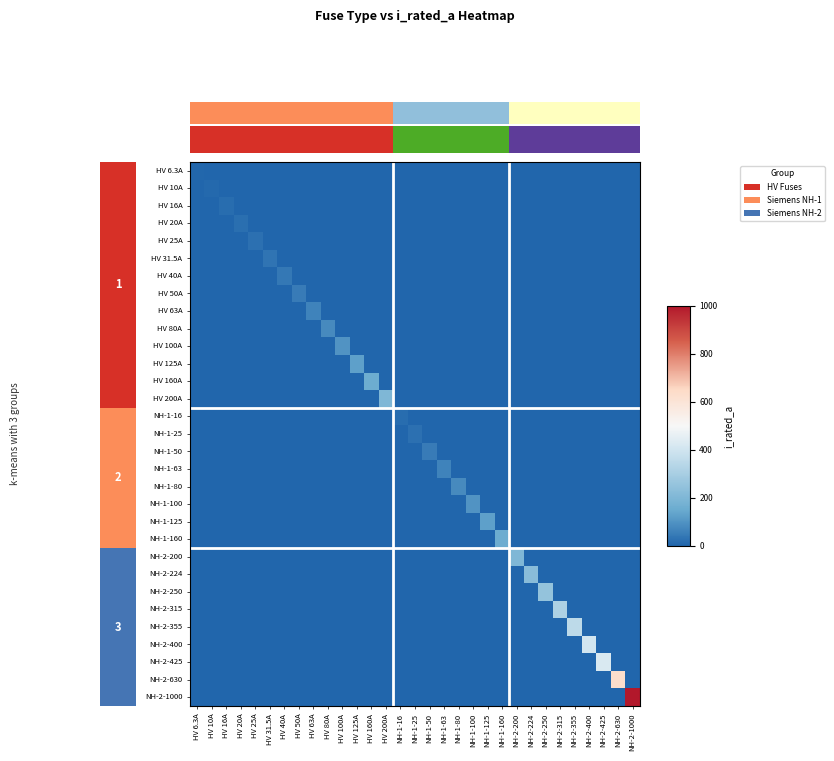

Reading right to left, what are all the values shown in this chart?

HV 6.3A: NH-2-1000=0.0	NH-2-630=0.0	NH-2-425=0.0	NH-2-400=0.0	NH-2-355=0.0	NH-2-315=0.0	NH-2-250=0.0	NH-2-224=0.0	NH-2-200=0.0	NH-1-160=0.0	NH-1-125=0.0	NH-1-100=0.0	NH-1-80=0.0	NH-1-63=0.0	NH-1-50=0.0	NH-1-25=0.0	NH-1-16=0.0	HV 200A=0.0	HV 160A=0.0	HV 125A=0.0	HV 100A=0.0	HV 80A=0.0	HV 63A=0.0	HV 50A=0.0	HV 40A=0.0	HV 31.5A=0.0	HV 25A=0.0	HV 20A=0.0	HV 16A=0.0	HV 10A=0.0	HV 6.3A=6.3
HV 10A: NH-2-1000=0.0	NH-2-630=0.0	NH-2-425=0.0	NH-2-400=0.0	NH-2-355=0.0	NH-2-315=0.0	NH-2-250=0.0	NH-2-224=0.0	NH-2-200=0.0	NH-1-160=0.0	NH-1-125=0.0	NH-1-100=0.0	NH-1-80=0.0	NH-1-63=0.0	NH-1-50=0.0	NH-1-25=0.0	NH-1-16=0.0	HV 200A=0.0	HV 160A=0.0	HV 125A=0.0	HV 100A=0.0	HV 80A=0.0	HV 63A=0.0	HV 50A=0.0	HV 40A=0.0	HV 31.5A=0.0	HV 25A=0.0	HV 20A=0.0	HV 16A=0.0	HV 10A=10.0	HV 6.3A=0.0
HV 16A: NH-2-1000=0.0	NH-2-630=0.0	NH-2-425=0.0	NH-2-400=0.0	NH-2-355=0.0	NH-2-315=0.0	NH-2-250=0.0	NH-2-224=0.0	NH-2-200=0.0	NH-1-160=0.0	NH-1-125=0.0	NH-1-100=0.0	NH-1-80=0.0	NH-1-63=0.0	NH-1-50=0.0	NH-1-25=0.0	NH-1-16=0.0	HV 200A=0.0	HV 160A=0.0	HV 125A=0.0	HV 100A=0.0	HV 80A=0.0	HV 63A=0.0	HV 50A=0.0	HV 40A=0.0	HV 31.5A=0.0	HV 25A=0.0	HV 20A=0.0	HV 16A=16.0	HV 10A=0.0	HV 6.3A=0.0
HV 20A: NH-2-1000=0.0	NH-2-630=0.0	NH-2-425=0.0	NH-2-400=0.0	NH-2-355=0.0	NH-2-315=0.0	NH-2-250=0.0	NH-2-224=0.0	NH-2-200=0.0	NH-1-160=0.0	NH-1-125=0.0	NH-1-100=0.0	NH-1-80=0.0	NH-1-63=0.0	NH-1-50=0.0	NH-1-25=0.0	NH-1-16=0.0	HV 200A=0.0	HV 160A=0.0	HV 125A=0.0	HV 100A=0.0	HV 80A=0.0	HV 63A=0.0	HV 50A=0.0	HV 40A=0.0	HV 31.5A=0.0	HV 25A=0.0	HV 20A=20.0	HV 16A=0.0	HV 10A=0.0	HV 6.3A=0.0
HV 25A: NH-2-1000=0.0	NH-2-630=0.0	NH-2-425=0.0	NH-2-400=0.0	NH-2-355=0.0	NH-2-315=0.0	NH-2-250=0.0	NH-2-224=0.0	NH-2-200=0.0	NH-1-160=0.0	NH-1-125=0.0	NH-1-100=0.0	NH-1-80=0.0	NH-1-63=0.0	NH-1-50=0.0	NH-1-25=0.0	NH-1-16=0.0	HV 200A=0.0	HV 160A=0.0	HV 125A=0.0	HV 100A=0.0	HV 80A=0.0	HV 63A=0.0	HV 50A=0.0	HV 40A=0.0	HV 31.5A=0.0	HV 25A=25.0	HV 20A=0.0	HV 16A=0.0	HV 10A=0.0	HV 6.3A=0.0
HV 31.5A: NH-2-1000=0.0	NH-2-630=0.0	NH-2-425=0.0	NH-2-400=0.0	NH-2-355=0.0	NH-2-315=0.0	NH-2-250=0.0	NH-2-224=0.0	NH-2-200=0.0	NH-1-160=0.0	NH-1-125=0.0	NH-1-100=0.0	NH-1-80=0.0	NH-1-63=0.0	NH-1-50=0.0	NH-1-25=0.0	NH-1-16=0.0	HV 200A=0.0	HV 160A=0.0	HV 125A=0.0	HV 100A=0.0	HV 80A=0.0	HV 63A=0.0	HV 50A=0.0	HV 40A=0.0	HV 31.5A=31.5	HV 25A=0.0	HV 20A=0.0	HV 16A=0.0	HV 10A=0.0	HV 6.3A=0.0
HV 40A: NH-2-1000=0.0	NH-2-630=0.0	NH-2-425=0.0	NH-2-400=0.0	NH-2-355=0.0	NH-2-315=0.0	NH-2-250=0.0	NH-2-224=0.0	NH-2-200=0.0	NH-1-160=0.0	NH-1-125=0.0	NH-1-100=0.0	NH-1-80=0.0	NH-1-63=0.0	NH-1-50=0.0	NH-1-25=0.0	NH-1-16=0.0	HV 200A=0.0	HV 160A=0.0	HV 125A=0.0	HV 100A=0.0	HV 80A=0.0	HV 63A=0.0	HV 50A=0.0	HV 40A=40.0	HV 31.5A=0.0	HV 25A=0.0	HV 20A=0.0	HV 16A=0.0	HV 10A=0.0	HV 6.3A=0.0
HV 50A: NH-2-1000=0.0	NH-2-630=0.0	NH-2-425=0.0	NH-2-400=0.0	NH-2-355=0.0	NH-2-315=0.0	NH-2-250=0.0	NH-2-224=0.0	NH-2-200=0.0	NH-1-160=0.0	NH-1-125=0.0	NH-1-100=0.0	NH-1-80=0.0	NH-1-63=0.0	NH-1-50=0.0	NH-1-25=0.0	NH-1-16=0.0	HV 200A=0.0	HV 160A=0.0	HV 125A=0.0	HV 100A=0.0	HV 80A=0.0	HV 63A=0.0	HV 50A=50.0	HV 40A=0.0	HV 31.5A=0.0	HV 25A=0.0	HV 20A=0.0	HV 16A=0.0	HV 10A=0.0	HV 6.3A=0.0
HV 63A: NH-2-1000=0.0	NH-2-630=0.0	NH-2-425=0.0	NH-2-400=0.0	NH-2-355=0.0	NH-2-315=0.0	NH-2-250=0.0	NH-2-224=0.0	NH-2-200=0.0	NH-1-160=0.0	NH-1-125=0.0	NH-1-100=0.0	NH-1-80=0.0	NH-1-63=0.0	NH-1-50=0.0	NH-1-25=0.0	NH-1-16=0.0	HV 200A=0.0	HV 160A=0.0	HV 125A=0.0	HV 100A=0.0	HV 80A=0.0	HV 63A=63.0	HV 50A=0.0	HV 40A=0.0	HV 31.5A=0.0	HV 25A=0.0	HV 20A=0.0	HV 16A=0.0	HV 10A=0.0	HV 6.3A=0.0
HV 80A: NH-2-1000=0.0	NH-2-630=0.0	NH-2-425=0.0	NH-2-400=0.0	NH-2-355=0.0	NH-2-315=0.0	NH-2-250=0.0	NH-2-224=0.0	NH-2-200=0.0	NH-1-160=0.0	NH-1-125=0.0	NH-1-100=0.0	NH-1-80=0.0	NH-1-63=0.0	NH-1-50=0.0	NH-1-25=0.0	NH-1-16=0.0	HV 200A=0.0	HV 160A=0.0	HV 125A=0.0	HV 100A=0.0	HV 80A=80.0	HV 63A=0.0	HV 50A=0.0	HV 40A=0.0	HV 31.5A=0.0	HV 25A=0.0	HV 20A=0.0	HV 16A=0.0	HV 10A=0.0	HV 6.3A=0.0
HV 100A: NH-2-1000=0.0	NH-2-630=0.0	NH-2-425=0.0	NH-2-400=0.0	NH-2-355=0.0	NH-2-315=0.0	NH-2-250=0.0	NH-2-224=0.0	NH-2-200=0.0	NH-1-160=0.0	NH-1-125=0.0	NH-1-100=0.0	NH-1-80=0.0	NH-1-63=0.0	NH-1-50=0.0	NH-1-25=0.0	NH-1-16=0.0	HV 200A=0.0	HV 160A=0.0	HV 125A=0.0	HV 100A=100.0	HV 80A=0.0	HV 63A=0.0	HV 50A=0.0	HV 40A=0.0	HV 31.5A=0.0	HV 25A=0.0	HV 20A=0.0	HV 16A=0.0	HV 10A=0.0	HV 6.3A=0.0
HV 125A: NH-2-1000=0.0	NH-2-630=0.0	NH-2-425=0.0	NH-2-400=0.0	NH-2-355=0.0	NH-2-315=0.0	NH-2-250=0.0	NH-2-224=0.0	NH-2-200=0.0	NH-1-160=0.0	NH-1-125=0.0	NH-1-100=0.0	NH-1-80=0.0	NH-1-63=0.0	NH-1-50=0.0	NH-1-25=0.0	NH-1-16=0.0	HV 200A=0.0	HV 160A=0.0	HV 125A=125.0	HV 100A=0.0	HV 80A=0.0	HV 63A=0.0	HV 50A=0.0	HV 40A=0.0	HV 31.5A=0.0	HV 25A=0.0	HV 20A=0.0	HV 16A=0.0	HV 10A=0.0	HV 6.3A=0.0
HV 160A: NH-2-1000=0.0	NH-2-630=0.0	NH-2-425=0.0	NH-2-400=0.0	NH-2-355=0.0	NH-2-315=0.0	NH-2-250=0.0	NH-2-224=0.0	NH-2-200=0.0	NH-1-160=0.0	NH-1-125=0.0	NH-1-100=0.0	NH-1-80=0.0	NH-1-63=0.0	NH-1-50=0.0	NH-1-25=0.0	NH-1-16=0.0	HV 200A=0.0	HV 160A=160.0	HV 125A=0.0	HV 100A=0.0	HV 80A=0.0	HV 63A=0.0	HV 50A=0.0	HV 40A=0.0	HV 31.5A=0.0	HV 25A=0.0	HV 20A=0.0	HV 16A=0.0	HV 10A=0.0	HV 6.3A=0.0
HV 200A: NH-2-1000=0.0	NH-2-630=0.0	NH-2-425=0.0	NH-2-400=0.0	NH-2-355=0.0	NH-2-315=0.0	NH-2-250=0.0	NH-2-224=0.0	NH-2-200=0.0	NH-1-160=0.0	NH-1-125=0.0	NH-1-100=0.0	NH-1-80=0.0	NH-1-63=0.0	NH-1-50=0.0	NH-1-25=0.0	NH-1-16=0.0	HV 200A=200.0	HV 160A=0.0	HV 125A=0.0	HV 100A=0.0	HV 80A=0.0	HV 63A=0.0	HV 50A=0.0	HV 40A=0.0	HV 31.5A=0.0	HV 25A=0.0	HV 20A=0.0	HV 16A=0.0	HV 10A=0.0	HV 6.3A=0.0
NH-1-16: NH-2-1000=0.0	NH-2-630=0.0	NH-2-425=0.0	NH-2-400=0.0	NH-2-355=0.0	NH-2-315=0.0	NH-2-250=0.0	NH-2-224=0.0	NH-2-200=0.0	NH-1-160=0.0	NH-1-125=0.0	NH-1-100=0.0	NH-1-80=0.0	NH-1-63=0.0	NH-1-50=0.0	NH-1-25=0.0	NH-1-16=16.0	HV 200A=0.0	HV 160A=0.0	HV 125A=0.0	HV 100A=0.0	HV 80A=0.0	HV 63A=0.0	HV 50A=0.0	HV 40A=0.0	HV 31.5A=0.0	HV 25A=0.0	HV 20A=0.0	HV 16A=0.0	HV 10A=0.0	HV 6.3A=0.0
NH-1-25: NH-2-1000=0.0	NH-2-630=0.0	NH-2-425=0.0	NH-2-400=0.0	NH-2-355=0.0	NH-2-315=0.0	NH-2-250=0.0	NH-2-224=0.0	NH-2-200=0.0	NH-1-160=0.0	NH-1-125=0.0	NH-1-100=0.0	NH-1-80=0.0	NH-1-63=0.0	NH-1-50=0.0	NH-1-25=25.0	NH-1-16=0.0	HV 200A=0.0	HV 160A=0.0	HV 125A=0.0	HV 100A=0.0	HV 80A=0.0	HV 63A=0.0	HV 50A=0.0	HV 40A=0.0	HV 31.5A=0.0	HV 25A=0.0	HV 20A=0.0	HV 16A=0.0	HV 10A=0.0	HV 6.3A=0.0
NH-1-50: NH-2-1000=0.0	NH-2-630=0.0	NH-2-425=0.0	NH-2-400=0.0	NH-2-355=0.0	NH-2-315=0.0	NH-2-250=0.0	NH-2-224=0.0	NH-2-200=0.0	NH-1-160=0.0	NH-1-125=0.0	NH-1-100=0.0	NH-1-80=0.0	NH-1-63=0.0	NH-1-50=50.0	NH-1-25=0.0	NH-1-16=0.0	HV 200A=0.0	HV 160A=0.0	HV 125A=0.0	HV 100A=0.0	HV 80A=0.0	HV 63A=0.0	HV 50A=0.0	HV 40A=0.0	HV 31.5A=0.0	HV 25A=0.0	HV 20A=0.0	HV 16A=0.0	HV 10A=0.0	HV 6.3A=0.0
NH-1-63: NH-2-1000=0.0	NH-2-630=0.0	NH-2-425=0.0	NH-2-400=0.0	NH-2-355=0.0	NH-2-315=0.0	NH-2-250=0.0	NH-2-224=0.0	NH-2-200=0.0	NH-1-160=0.0	NH-1-125=0.0	NH-1-100=0.0	NH-1-80=0.0	NH-1-63=63.0	NH-1-50=0.0	NH-1-25=0.0	NH-1-16=0.0	HV 200A=0.0	HV 160A=0.0	HV 125A=0.0	HV 100A=0.0	HV 80A=0.0	HV 63A=0.0	HV 50A=0.0	HV 40A=0.0	HV 31.5A=0.0	HV 25A=0.0	HV 20A=0.0	HV 16A=0.0	HV 10A=0.0	HV 6.3A=0.0
NH-1-80: NH-2-1000=0.0	NH-2-630=0.0	NH-2-425=0.0	NH-2-400=0.0	NH-2-355=0.0	NH-2-315=0.0	NH-2-250=0.0	NH-2-224=0.0	NH-2-200=0.0	NH-1-160=0.0	NH-1-125=0.0	NH-1-100=0.0	NH-1-80=80.0	NH-1-63=0.0	NH-1-50=0.0	NH-1-25=0.0	NH-1-16=0.0	HV 200A=0.0	HV 160A=0.0	HV 125A=0.0	HV 100A=0.0	HV 80A=0.0	HV 63A=0.0	HV 50A=0.0	HV 40A=0.0	HV 31.5A=0.0	HV 25A=0.0	HV 20A=0.0	HV 16A=0.0	HV 10A=0.0	HV 6.3A=0.0
NH-1-100: NH-2-1000=0.0	NH-2-630=0.0	NH-2-425=0.0	NH-2-400=0.0	NH-2-355=0.0	NH-2-315=0.0	NH-2-250=0.0	NH-2-224=0.0	NH-2-200=0.0	NH-1-160=0.0	NH-1-125=0.0	NH-1-100=100.0	NH-1-80=0.0	NH-1-63=0.0	NH-1-50=0.0	NH-1-25=0.0	NH-1-16=0.0	HV 200A=0.0	HV 160A=0.0	HV 125A=0.0	HV 100A=0.0	HV 80A=0.0	HV 63A=0.0	HV 50A=0.0	HV 40A=0.0	HV 31.5A=0.0	HV 25A=0.0	HV 20A=0.0	HV 16A=0.0	HV 10A=0.0	HV 6.3A=0.0
NH-1-125: NH-2-1000=0.0	NH-2-630=0.0	NH-2-425=0.0	NH-2-400=0.0	NH-2-355=0.0	NH-2-315=0.0	NH-2-250=0.0	NH-2-224=0.0	NH-2-200=0.0	NH-1-160=0.0	NH-1-125=125.0	NH-1-100=0.0	NH-1-80=0.0	NH-1-63=0.0	NH-1-50=0.0	NH-1-25=0.0	NH-1-16=0.0	HV 200A=0.0	HV 160A=0.0	HV 125A=0.0	HV 100A=0.0	HV 80A=0.0	HV 63A=0.0	HV 50A=0.0	HV 40A=0.0	HV 31.5A=0.0	HV 25A=0.0	HV 20A=0.0	HV 16A=0.0	HV 10A=0.0	HV 6.3A=0.0
NH-1-160: NH-2-1000=0.0	NH-2-630=0.0	NH-2-425=0.0	NH-2-400=0.0	NH-2-355=0.0	NH-2-315=0.0	NH-2-250=0.0	NH-2-224=0.0	NH-2-200=0.0	NH-1-160=160.0	NH-1-125=0.0	NH-1-100=0.0	NH-1-80=0.0	NH-1-63=0.0	NH-1-50=0.0	NH-1-25=0.0	NH-1-16=0.0	HV 200A=0.0	HV 160A=0.0	HV 125A=0.0	HV 100A=0.0	HV 80A=0.0	HV 63A=0.0	HV 50A=0.0	HV 40A=0.0	HV 31.5A=0.0	HV 25A=0.0	HV 20A=0.0	HV 16A=0.0	HV 10A=0.0	HV 6.3A=0.0
NH-2-200: NH-2-1000=0.0	NH-2-630=0.0	NH-2-425=0.0	NH-2-400=0.0	NH-2-355=0.0	NH-2-315=0.0	NH-2-250=0.0	NH-2-224=0.0	NH-2-200=200.0	NH-1-160=0.0	NH-1-125=0.0	NH-1-100=0.0	NH-1-80=0.0	NH-1-63=0.0	NH-1-50=0.0	NH-1-25=0.0	NH-1-16=0.0	HV 200A=0.0	HV 160A=0.0	HV 125A=0.0	HV 100A=0.0	HV 80A=0.0	HV 63A=0.0	HV 50A=0.0	HV 40A=0.0	HV 31.5A=0.0	HV 25A=0.0	HV 20A=0.0	HV 16A=0.0	HV 10A=0.0	HV 6.3A=0.0
NH-2-224: NH-2-1000=0.0	NH-2-630=0.0	NH-2-425=0.0	NH-2-400=0.0	NH-2-355=0.0	NH-2-315=0.0	NH-2-250=0.0	NH-2-224=224.0	NH-2-200=0.0	NH-1-160=0.0	NH-1-125=0.0	NH-1-100=0.0	NH-1-80=0.0	NH-1-63=0.0	NH-1-50=0.0	NH-1-25=0.0	NH-1-16=0.0	HV 200A=0.0	HV 160A=0.0	HV 125A=0.0	HV 100A=0.0	HV 80A=0.0	HV 63A=0.0	HV 50A=0.0	HV 40A=0.0	HV 31.5A=0.0	HV 25A=0.0	HV 20A=0.0	HV 16A=0.0	HV 10A=0.0	HV 6.3A=0.0
NH-2-250: NH-2-1000=0.0	NH-2-630=0.0	NH-2-425=0.0	NH-2-400=0.0	NH-2-355=0.0	NH-2-315=0.0	NH-2-250=250.0	NH-2-224=0.0	NH-2-200=0.0	NH-1-160=0.0	NH-1-125=0.0	NH-1-100=0.0	NH-1-80=0.0	NH-1-63=0.0	NH-1-50=0.0	NH-1-25=0.0	NH-1-16=0.0	HV 200A=0.0	HV 160A=0.0	HV 125A=0.0	HV 100A=0.0	HV 80A=0.0	HV 63A=0.0	HV 50A=0.0	HV 40A=0.0	HV 31.5A=0.0	HV 25A=0.0	HV 20A=0.0	HV 16A=0.0	HV 10A=0.0	HV 6.3A=0.0
NH-2-315: NH-2-1000=0.0	NH-2-630=0.0	NH-2-425=0.0	NH-2-400=0.0	NH-2-355=0.0	NH-2-315=315.0	NH-2-250=0.0	NH-2-224=0.0	NH-2-200=0.0	NH-1-160=0.0	NH-1-125=0.0	NH-1-100=0.0	NH-1-80=0.0	NH-1-63=0.0	NH-1-50=0.0	NH-1-25=0.0	NH-1-16=0.0	HV 200A=0.0	HV 160A=0.0	HV 125A=0.0	HV 100A=0.0	HV 80A=0.0	HV 63A=0.0	HV 50A=0.0	HV 40A=0.0	HV 31.5A=0.0	HV 25A=0.0	HV 20A=0.0	HV 16A=0.0	HV 10A=0.0	HV 6.3A=0.0
NH-2-355: NH-2-1000=0.0	NH-2-630=0.0	NH-2-425=0.0	NH-2-400=0.0	NH-2-355=355.0	NH-2-315=0.0	NH-2-250=0.0	NH-2-224=0.0	NH-2-200=0.0	NH-1-160=0.0	NH-1-125=0.0	NH-1-100=0.0	NH-1-80=0.0	NH-1-63=0.0	NH-1-50=0.0	NH-1-25=0.0	NH-1-16=0.0	HV 200A=0.0	HV 160A=0.0	HV 125A=0.0	HV 100A=0.0	HV 80A=0.0	HV 63A=0.0	HV 50A=0.0	HV 40A=0.0	HV 31.5A=0.0	HV 25A=0.0	HV 20A=0.0	HV 16A=0.0	HV 10A=0.0	HV 6.3A=0.0
NH-2-400: NH-2-1000=0.0	NH-2-630=0.0	NH-2-425=0.0	NH-2-400=400.0	NH-2-355=0.0	NH-2-315=0.0	NH-2-250=0.0	NH-2-224=0.0	NH-2-200=0.0	NH-1-160=0.0	NH-1-125=0.0	NH-1-100=0.0	NH-1-80=0.0	NH-1-63=0.0	NH-1-50=0.0	NH-1-25=0.0	NH-1-16=0.0	HV 200A=0.0	HV 160A=0.0	HV 125A=0.0	HV 100A=0.0	HV 80A=0.0	HV 63A=0.0	HV 50A=0.0	HV 40A=0.0	HV 31.5A=0.0	HV 25A=0.0	HV 20A=0.0	HV 16A=0.0	HV 10A=0.0	HV 6.3A=0.0
NH-2-425: NH-2-1000=0.0	NH-2-630=0.0	NH-2-425=425.0	NH-2-400=0.0	NH-2-355=0.0	NH-2-315=0.0	NH-2-250=0.0	NH-2-224=0.0	NH-2-200=0.0	NH-1-160=0.0	NH-1-125=0.0	NH-1-100=0.0	NH-1-80=0.0	NH-1-63=0.0	NH-1-50=0.0	NH-1-25=0.0	NH-1-16=0.0	HV 200A=0.0	HV 160A=0.0	HV 125A=0.0	HV 100A=0.0	HV 80A=0.0	HV 63A=0.0	HV 50A=0.0	HV 40A=0.0	HV 31.5A=0.0	HV 25A=0.0	HV 20A=0.0	HV 16A=0.0	HV 10A=0.0	HV 6.3A=0.0
NH-2-630: NH-2-1000=0.0	NH-2-630=630.0	NH-2-425=0.0	NH-2-400=0.0	NH-2-355=0.0	NH-2-315=0.0	NH-2-250=0.0	NH-2-224=0.0	NH-2-200=0.0	NH-1-160=0.0	NH-1-125=0.0	NH-1-100=0.0	NH-1-80=0.0	NH-1-63=0.0	NH-1-50=0.0	NH-1-25=0.0	NH-1-16=0.0	HV 200A=0.0	HV 160A=0.0	HV 125A=0.0	HV 100A=0.0	HV 80A=0.0	HV 63A=0.0	HV 50A=0.0	HV 40A=0.0	HV 31.5A=0.0	HV 25A=0.0	HV 20A=0.0	HV 16A=0.0	HV 10A=0.0	HV 6.3A=0.0
NH-2-1000: NH-2-1000=1000.0	NH-2-630=0.0	NH-2-425=0.0	NH-2-400=0.0	NH-2-355=0.0	NH-2-315=0.0	NH-2-250=0.0	NH-2-224=0.0	NH-2-200=0.0	NH-1-160=0.0	NH-1-125=0.0	NH-1-100=0.0	NH-1-80=0.0	NH-1-63=0.0	NH-1-50=0.0	NH-1-25=0.0	NH-1-16=0.0	HV 200A=0.0	HV 160A=0.0	HV 125A=0.0	HV 100A=0.0	HV 80A=0.0	HV 63A=0.0	HV 50A=0.0	HV 40A=0.0	HV 31.5A=0.0	HV 25A=0.0	HV 20A=0.0	HV 16A=0.0	HV 10A=0.0	HV 6.3A=0.0